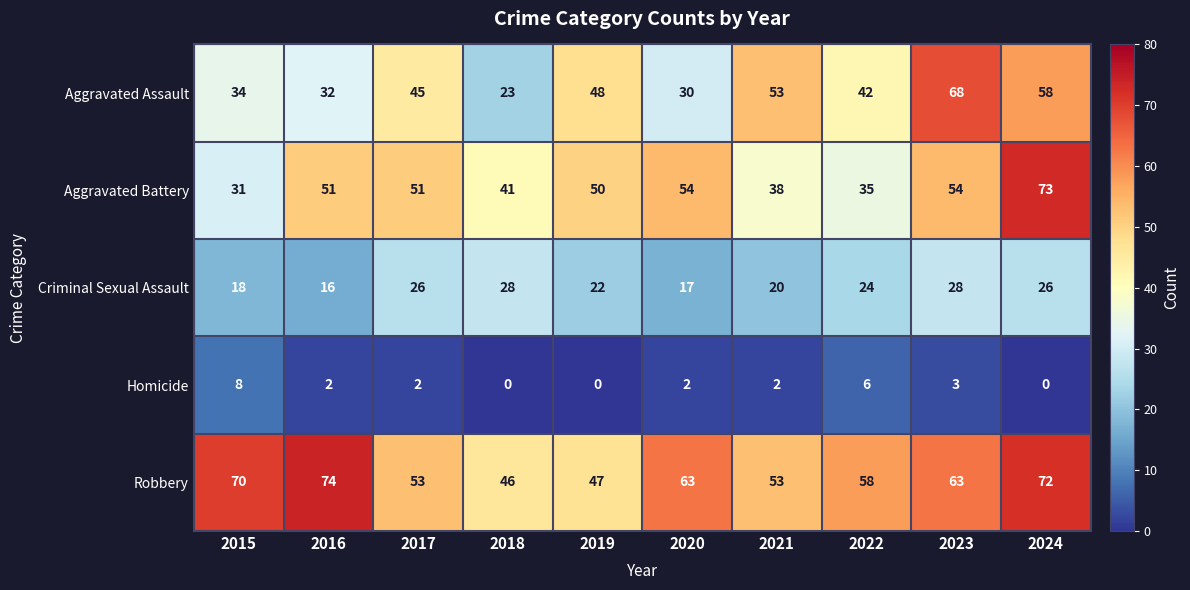

What is the total value across all series at 2018?

138